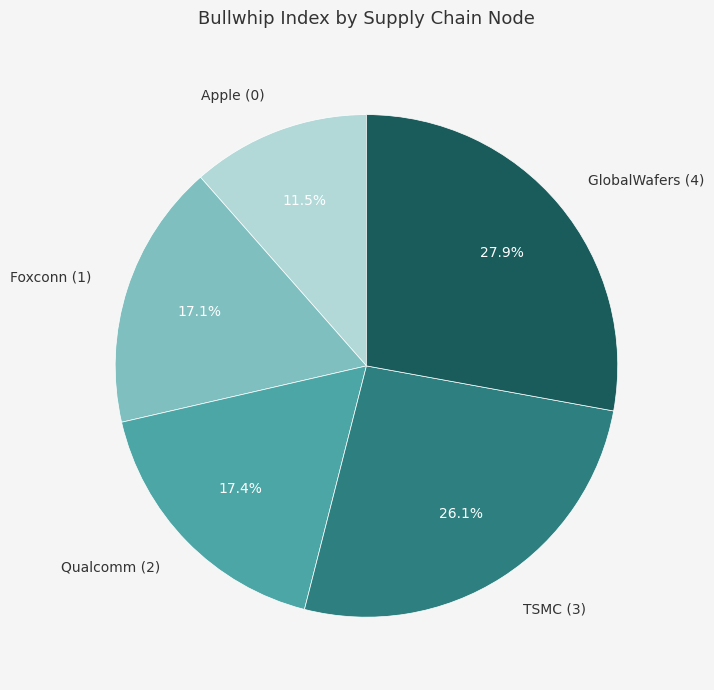

Is there any slice that represents more than half of the pie?

No